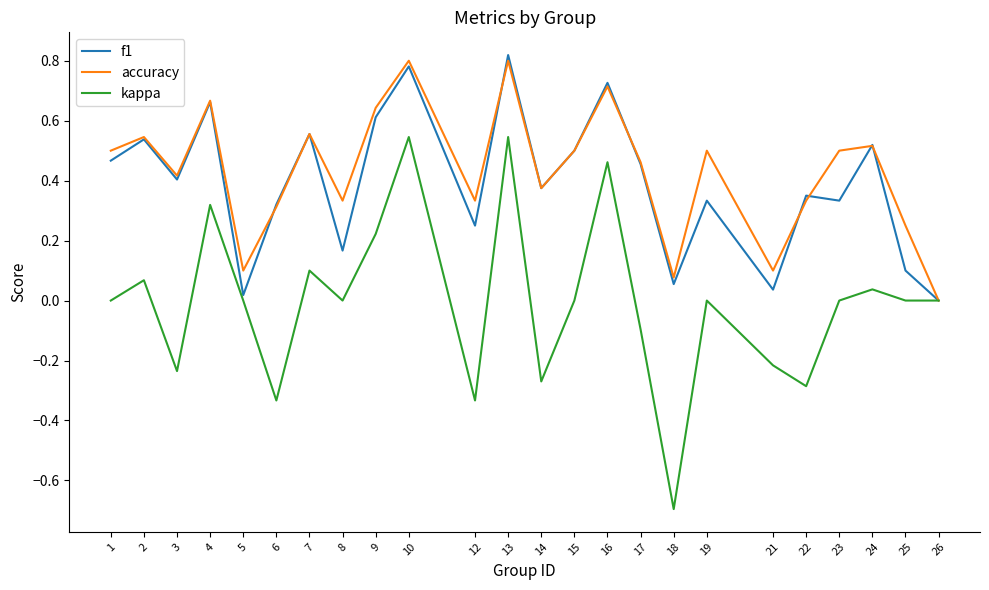

What is the sum of the accuracy values at 1 and 23?

1.0